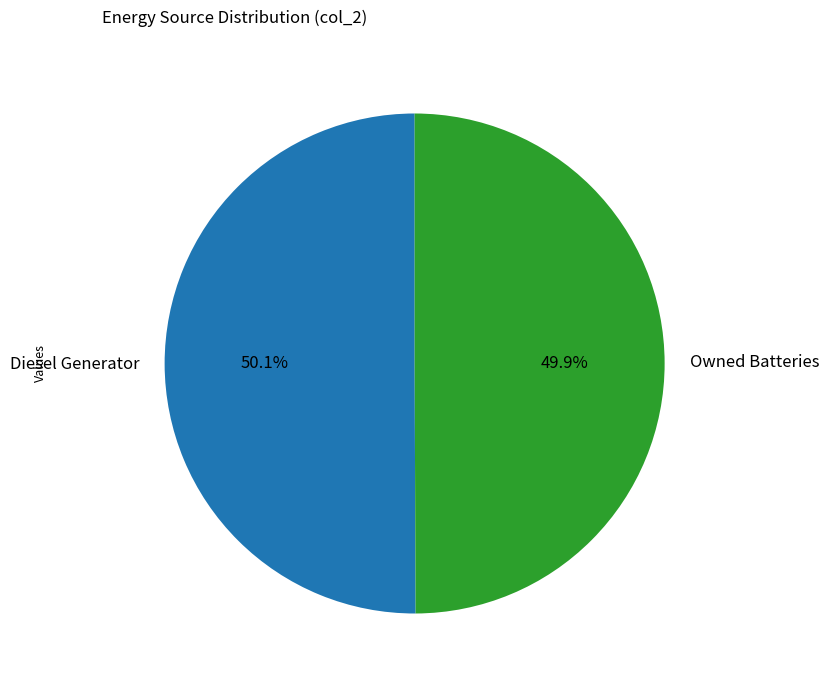

To the nearest percent, what is the difference between the largest and smallest slice percentages?

0%